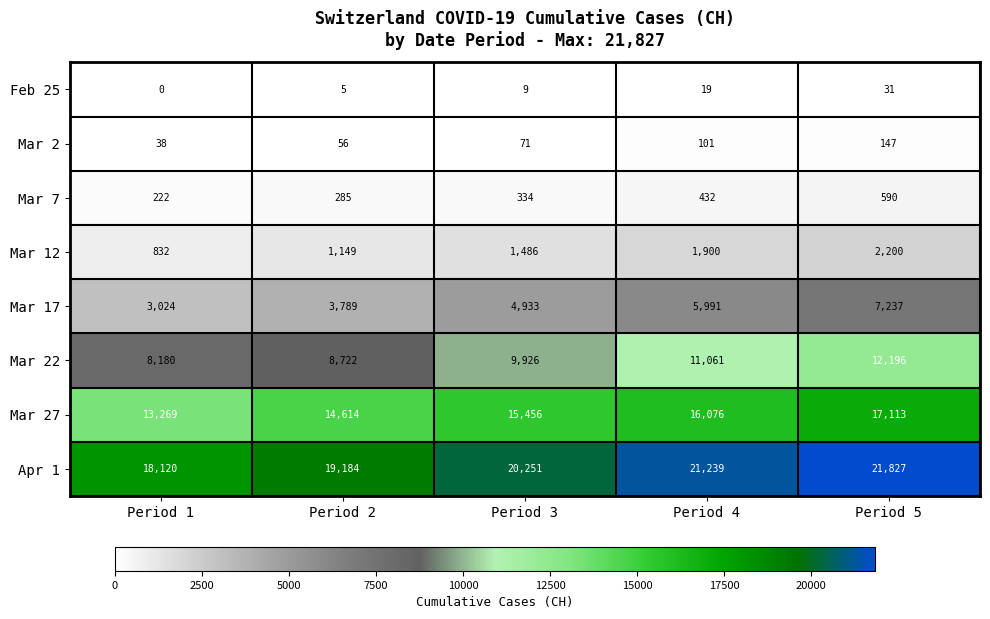

Rank the series by their maximum value, from lowest to highest.

Feb 25, Mar 2, Mar 7, Mar 12, Mar 17, Mar 22, Mar 27, Apr 1